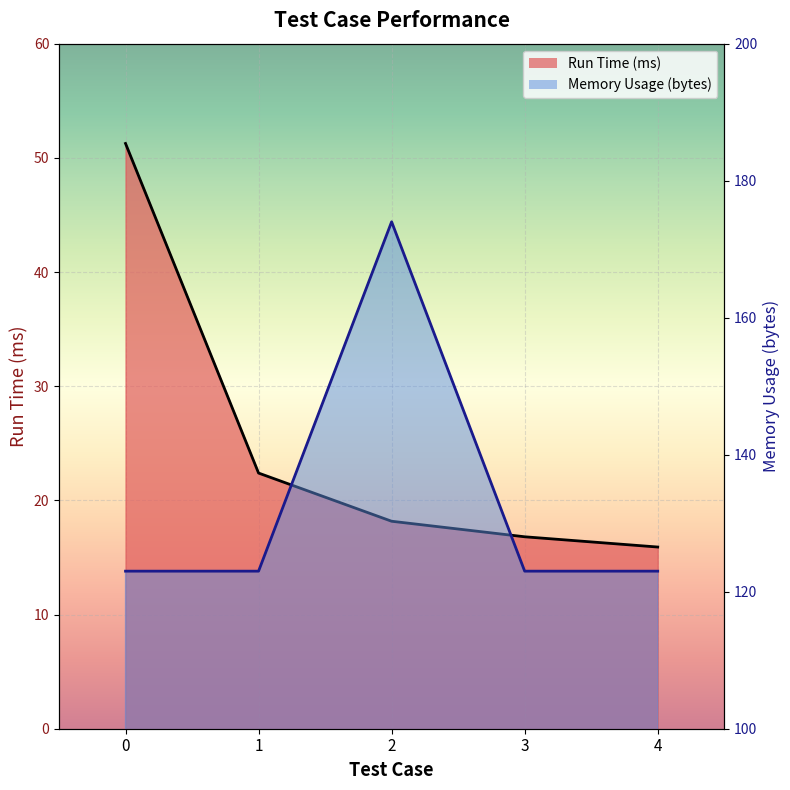

At how many categories does at least one series exceed 28?

5